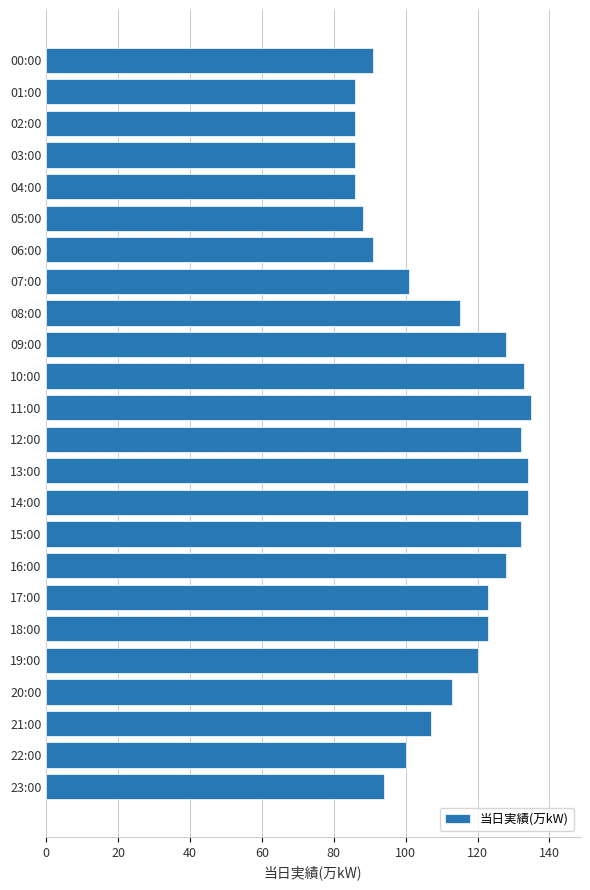

What is the difference between the maximum and minimum values?

49